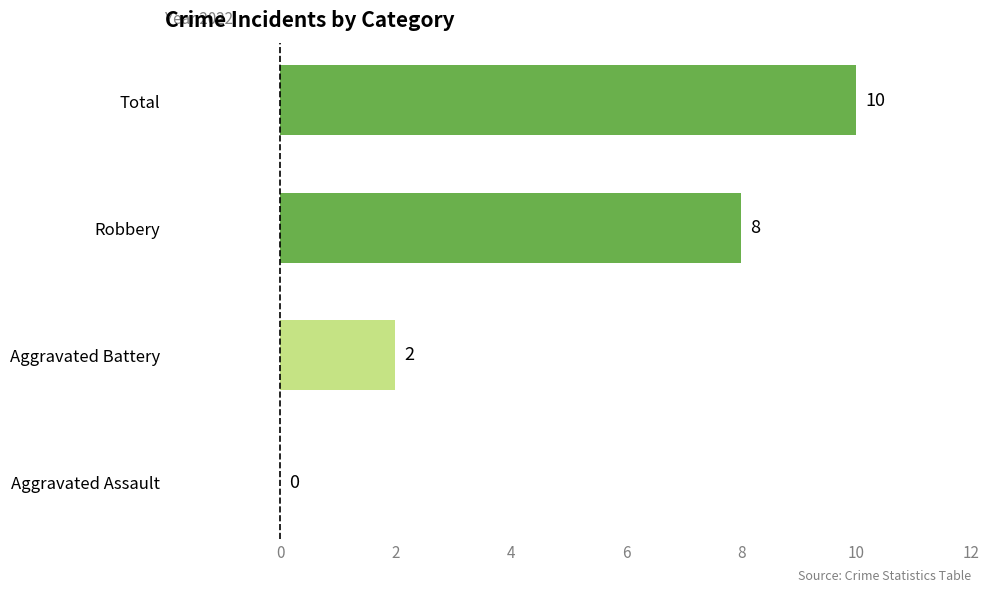

Between Robbery and Total, which is larger?

Total